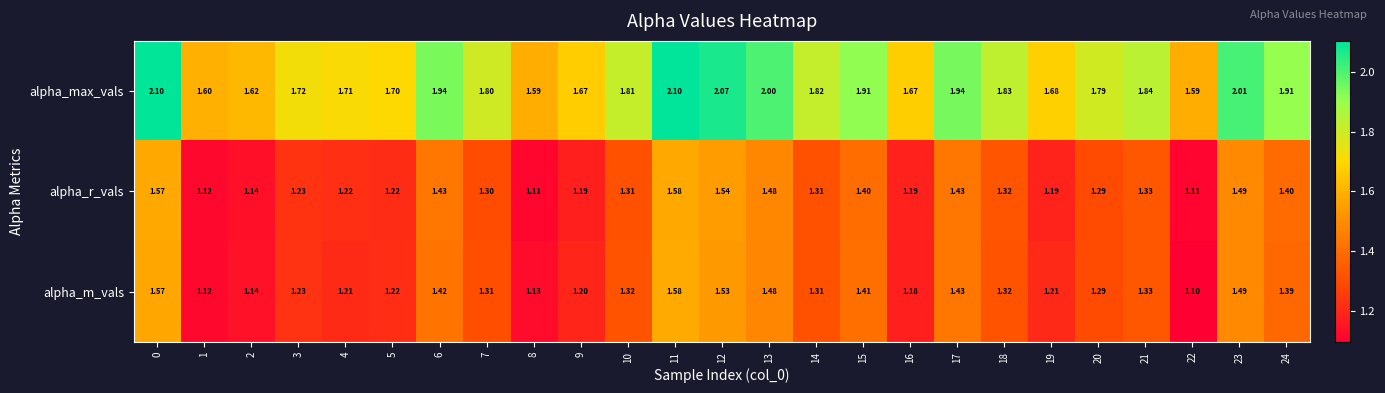

Rank the series at 6 from highest to lowest value.

alpha_max_vals, alpha_r_vals, alpha_m_vals